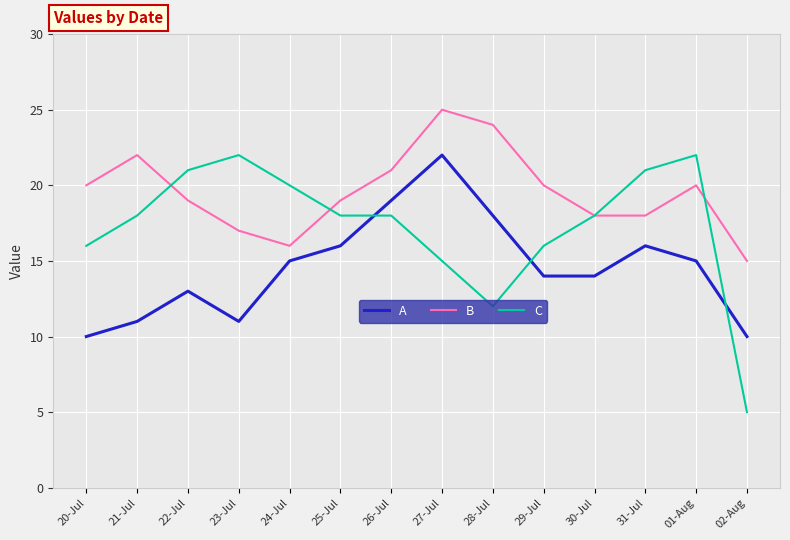

The value of A at 22-Jul is 13. True or false?

True